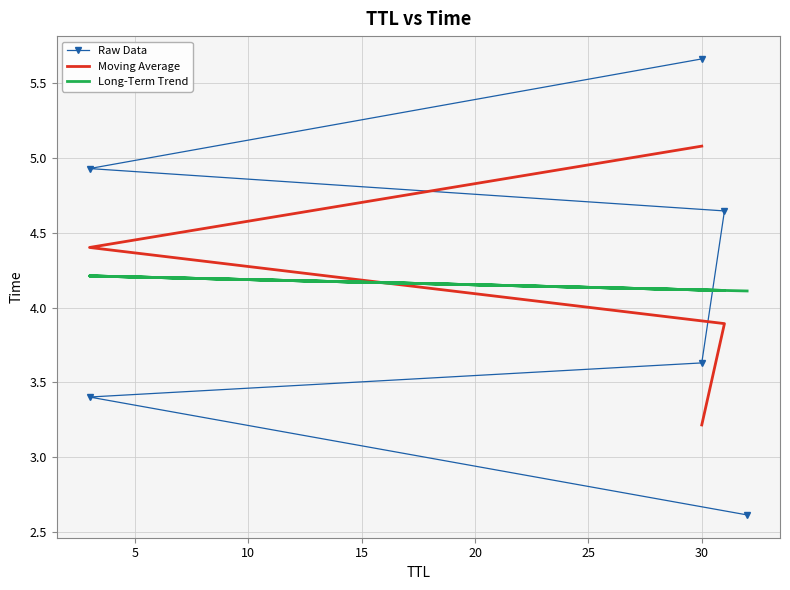

List the labels in order of value, largest first.

30, 3, 31, 30, 3, 32